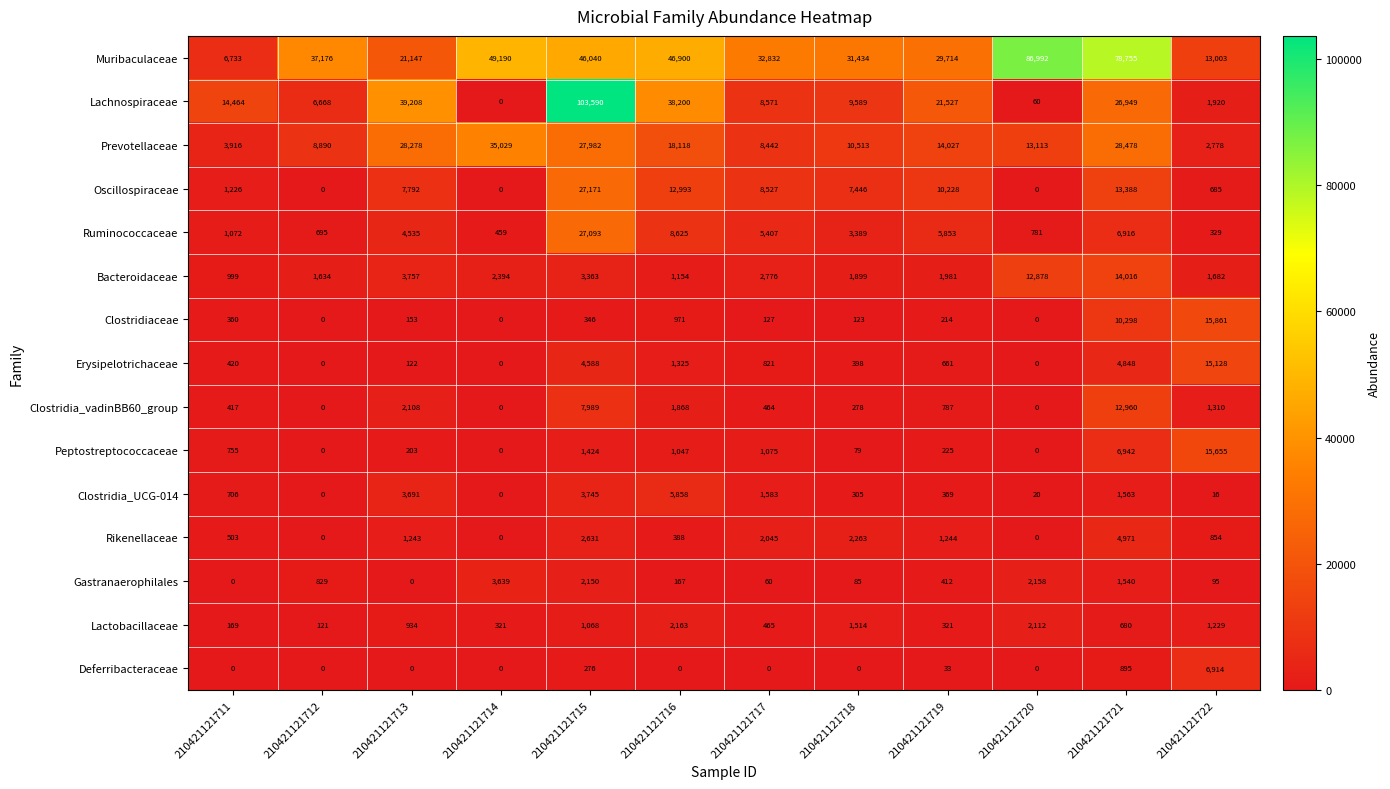

At which category is the sum across all series the highest?

210421121715